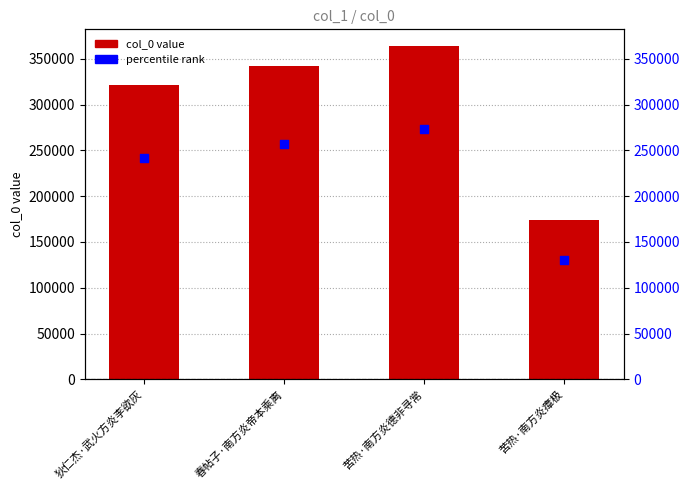

Is the value of percentile rank at 狄仁杰·武火方炎李欲灰 greater than the value of col_0 at 狄仁杰·武火方炎李欲灰?

No